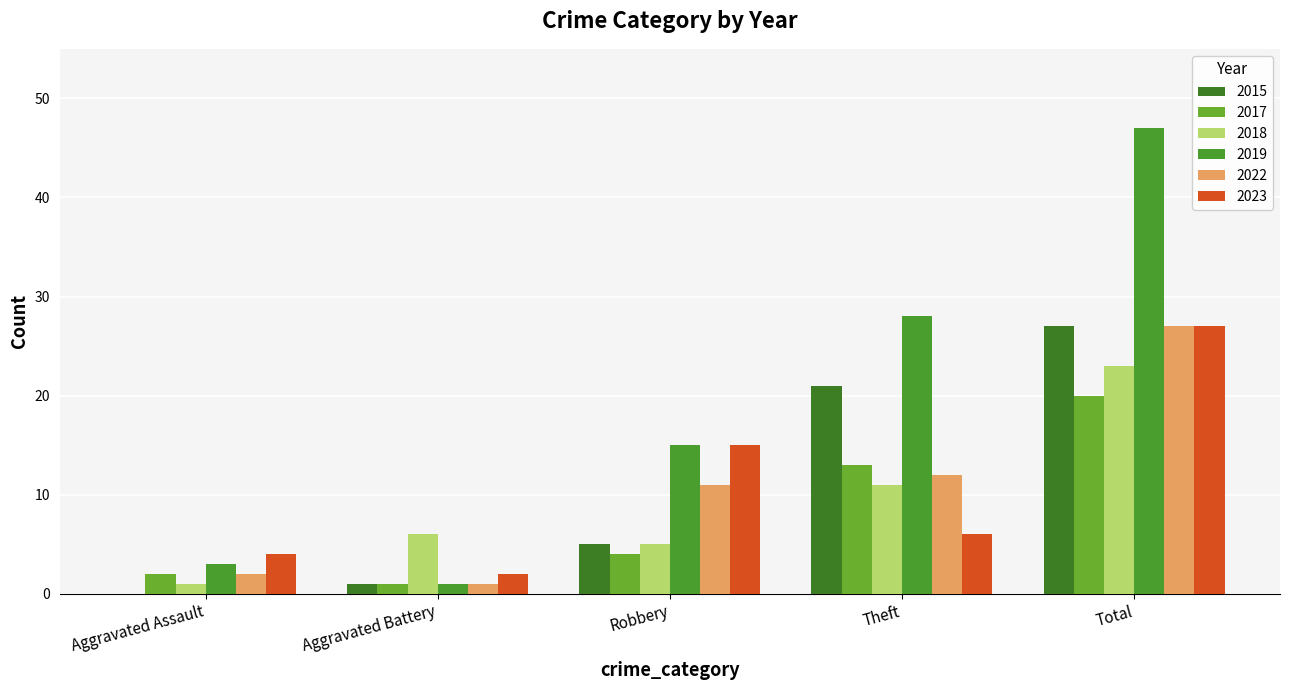

Reading left to right, transcribe all the data shown in this chart.

2015: 0	1	5	21	27
2017: 2	1	4	13	20
2018: 1	6	5	11	23
2019: 3	1	15	28	47
2022: 2	1	11	12	27
2023: 4	2	15	6	27